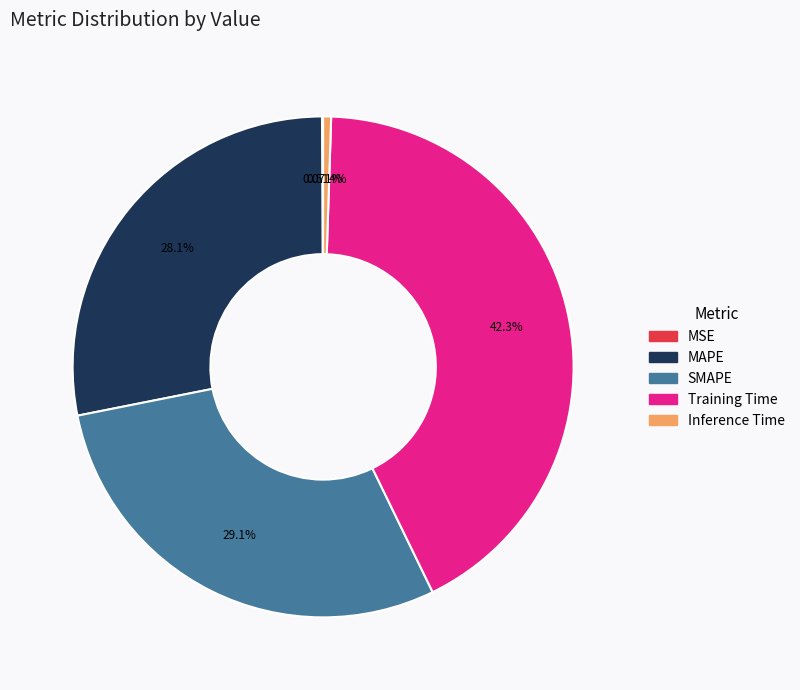

Does Training Time represent more than half of the total?

No